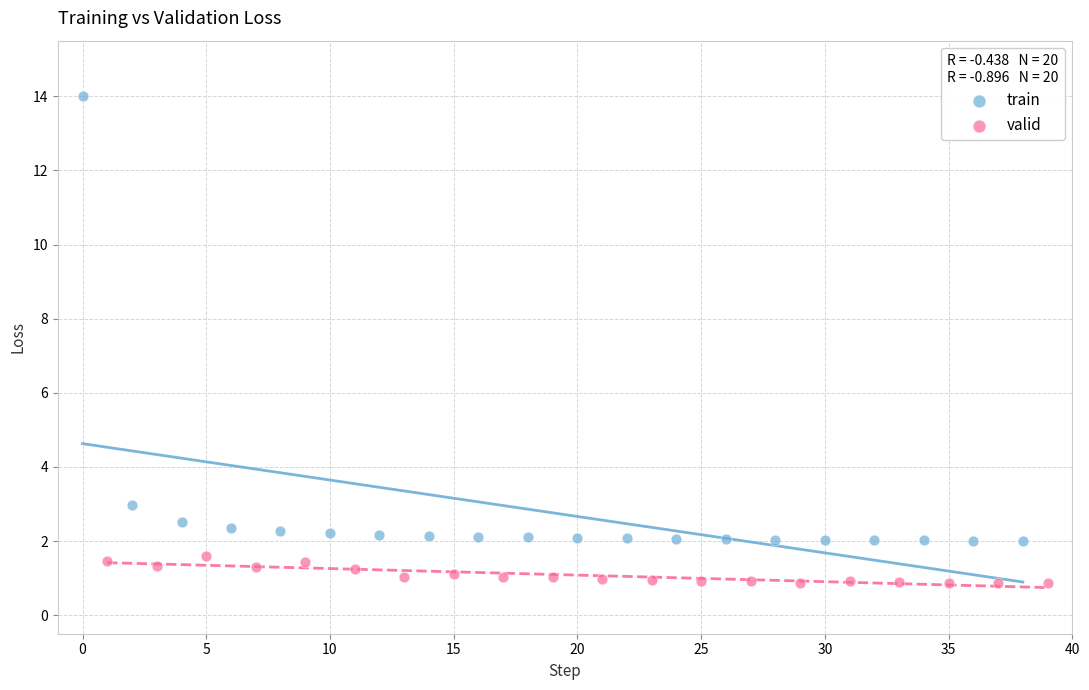

Which series has the widest spread of Y values?

train